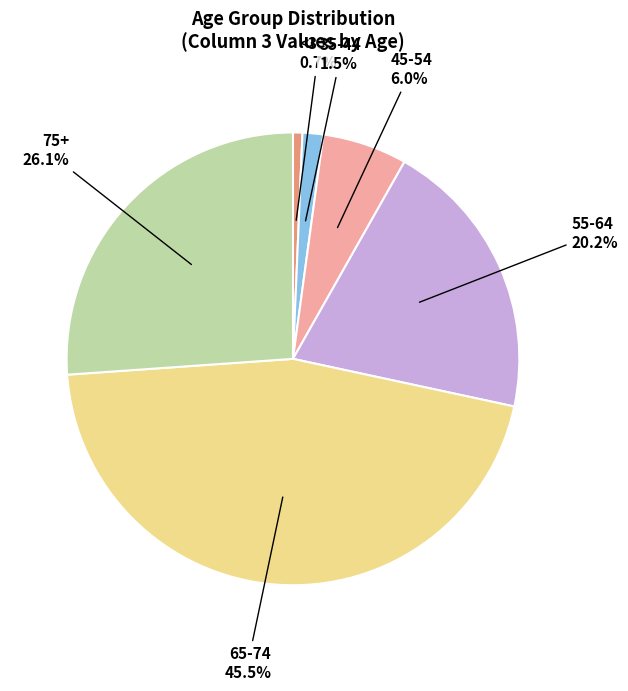

Rank the categories by value from lowest to highest.

<35, 35-44, 45-54, 55-64, 75+, 65-74